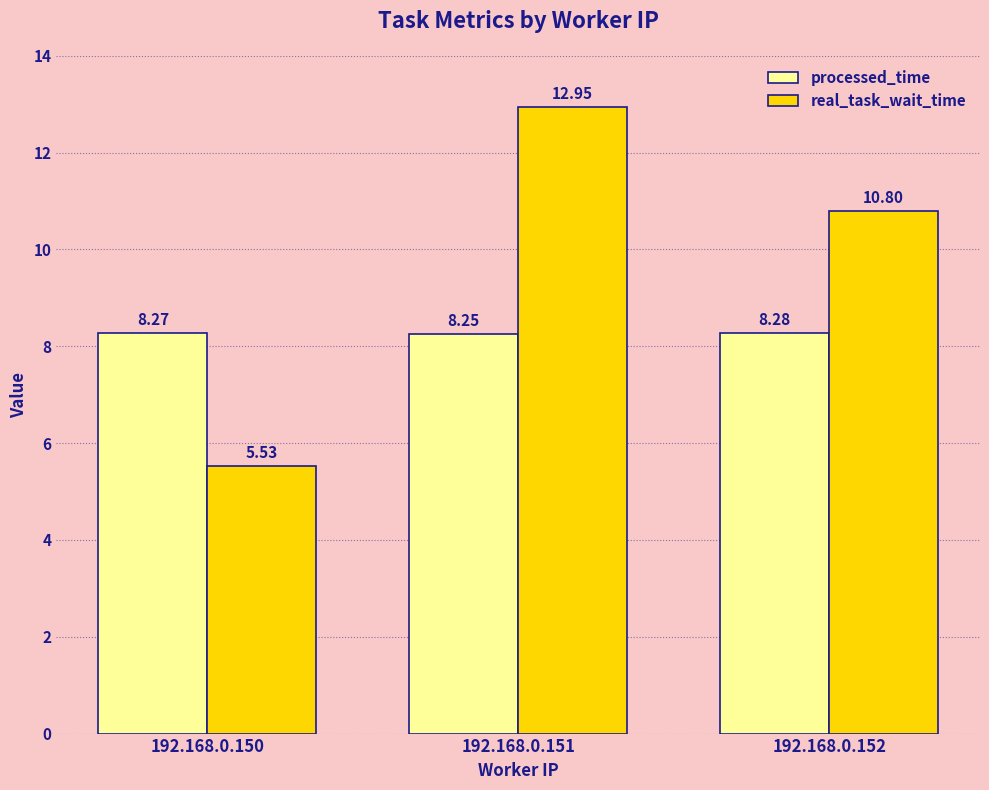

What is the spread (max minus min) of values at 192.168.0.152?

2.5